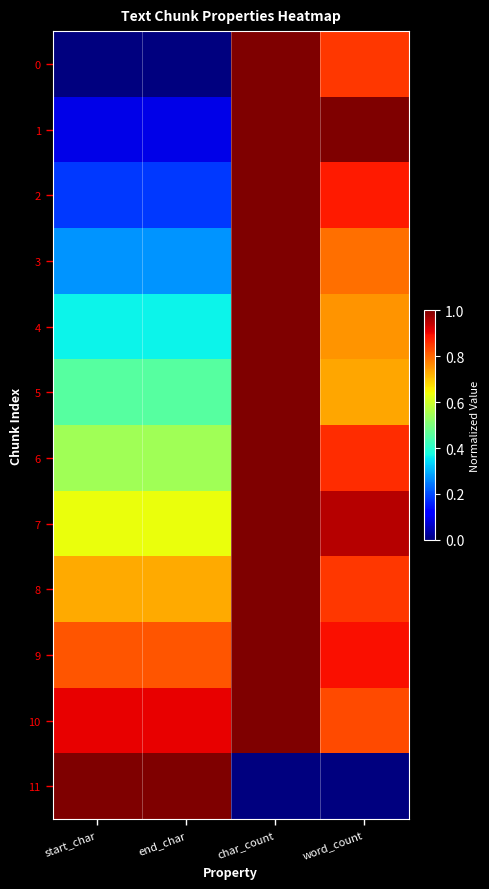

Which series has the largest total across all categories?

10